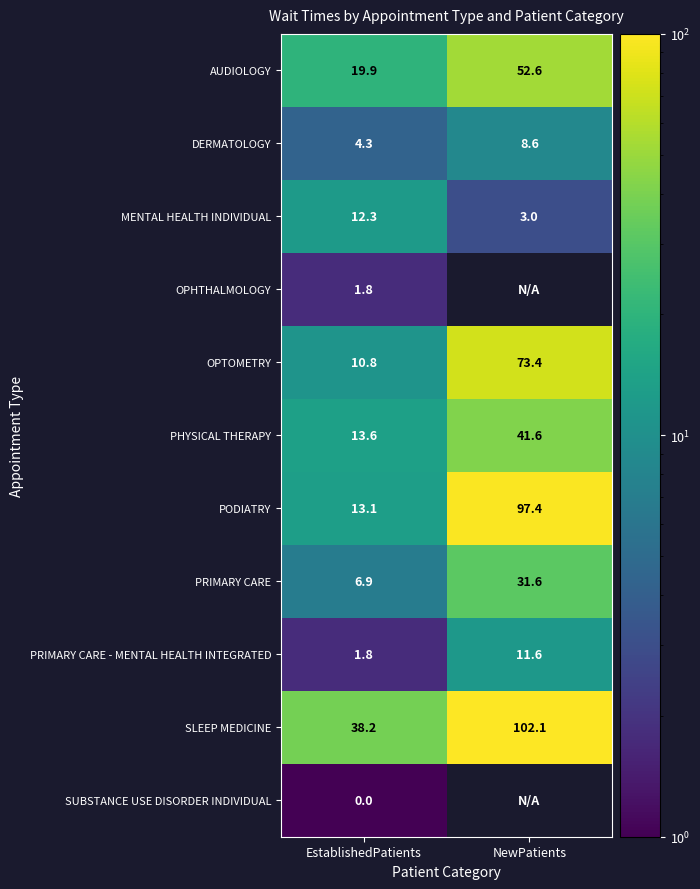

Between EstablishedPatients and NewPatients, which series saw the biggest shift?

PODIATRY